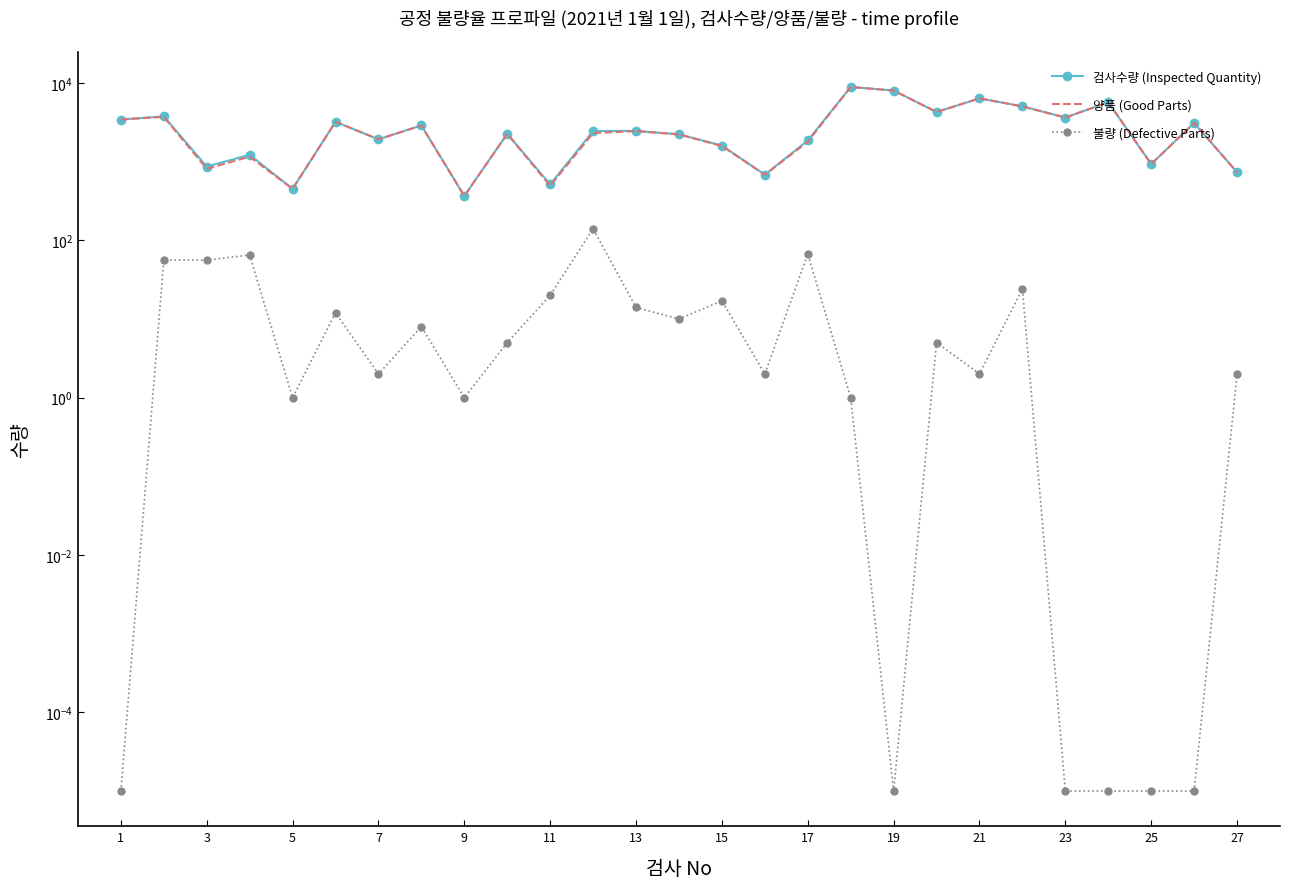

True or false: 양품 (Good Parts) and 불량 (Defective Parts) intersect in this chart.

False